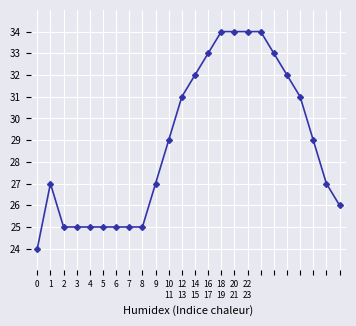

How many lines are shown in the chart?

1